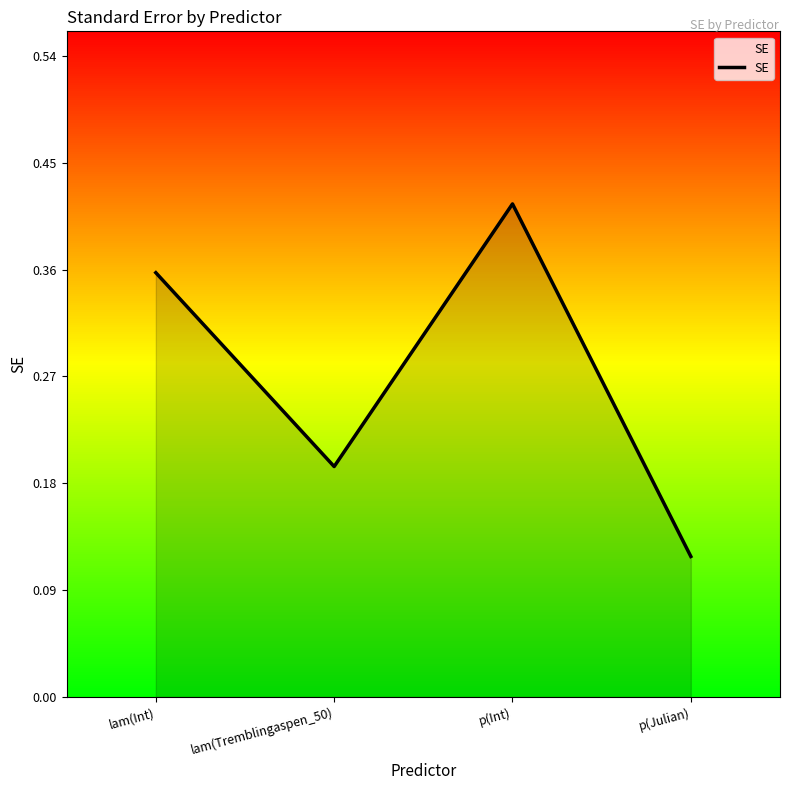

What position from the left is p(Int)?

3